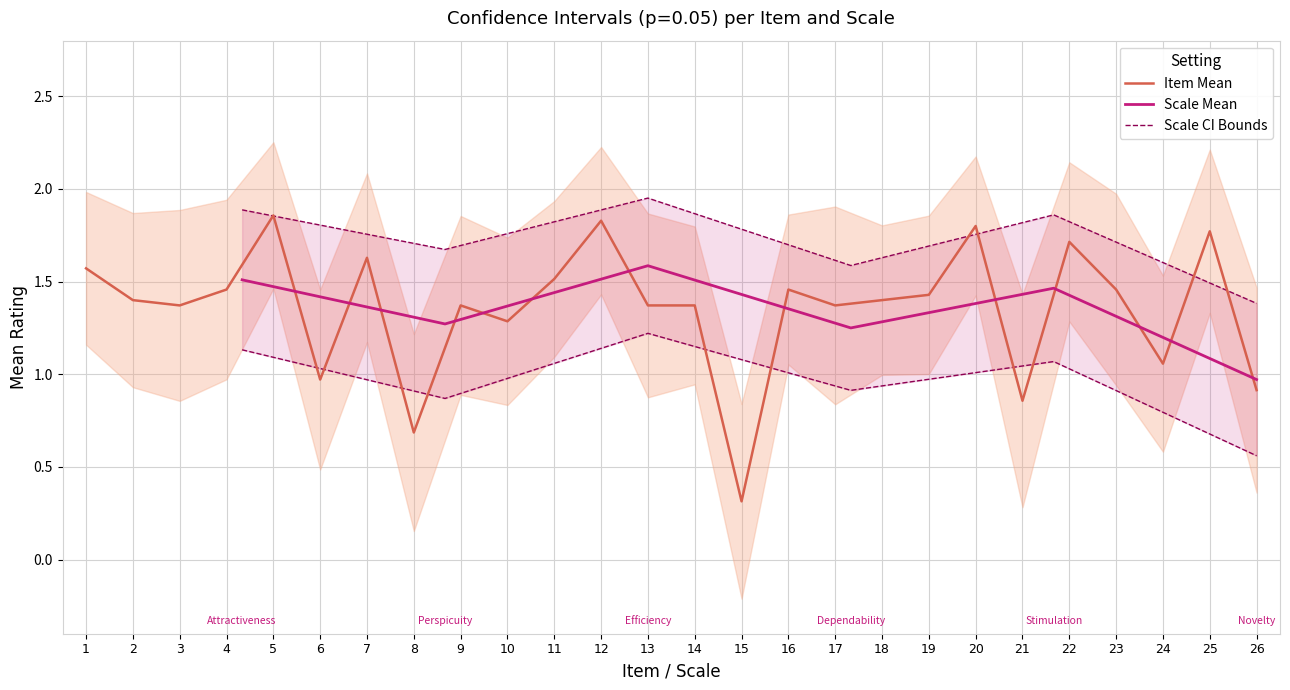

Is the value of Mean at 26 greater than the value of CI Upper at 11?

No